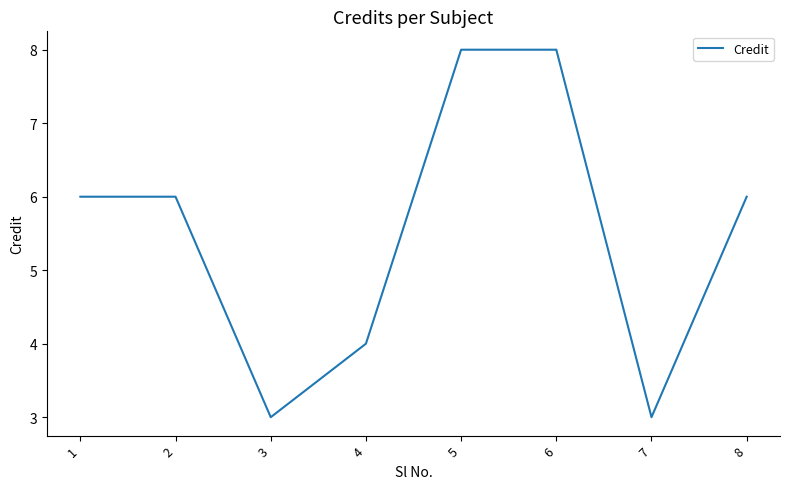

True or false: there are more than 2 points higher than both neighbors.

False